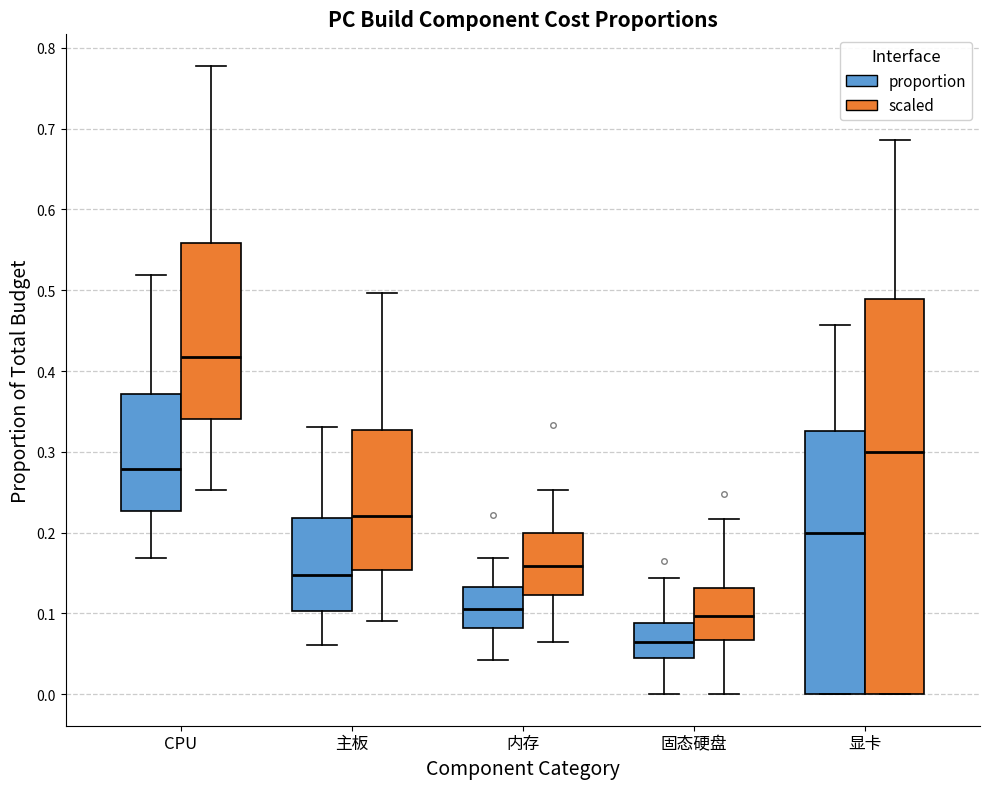

Which box's median line is the highest?

CPU (scaled)